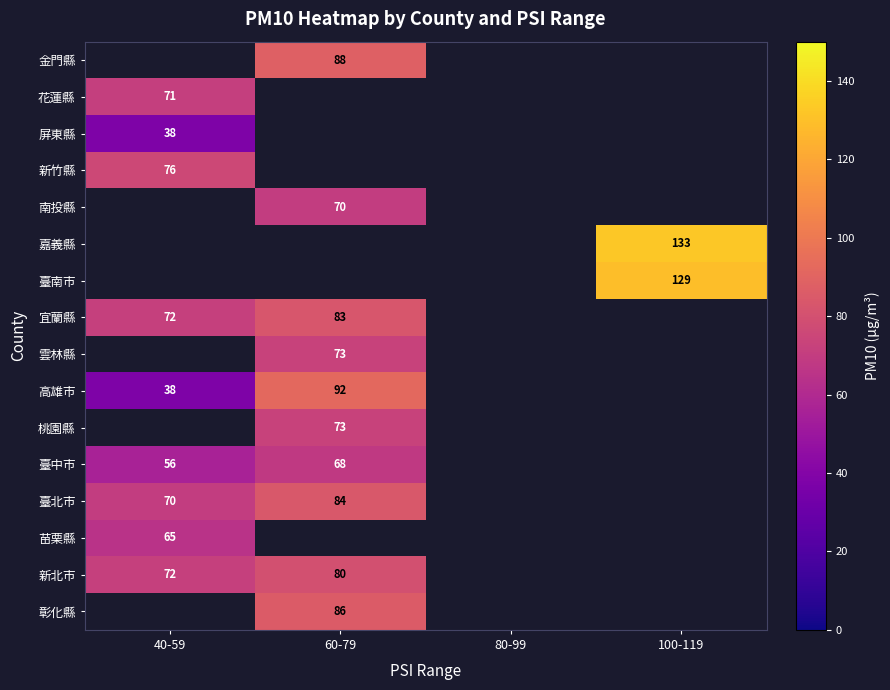

True or false: 臺南市 has a value of 129 at 100-119.

True